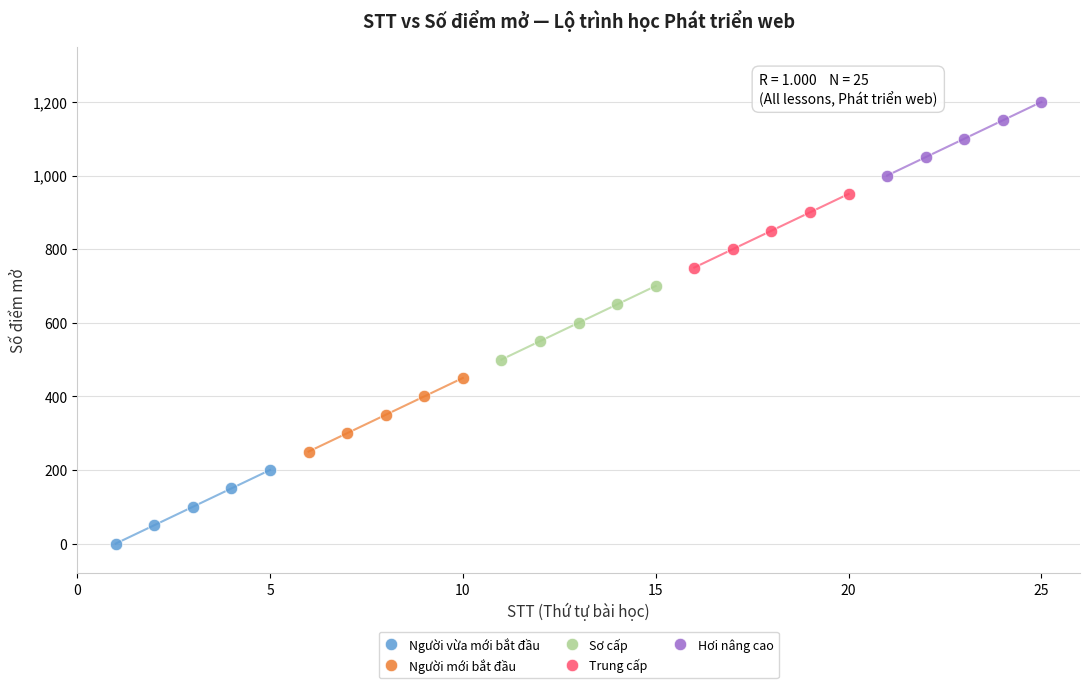

Which series contains the lowest Y value?

Người vừa mới bắt đầu